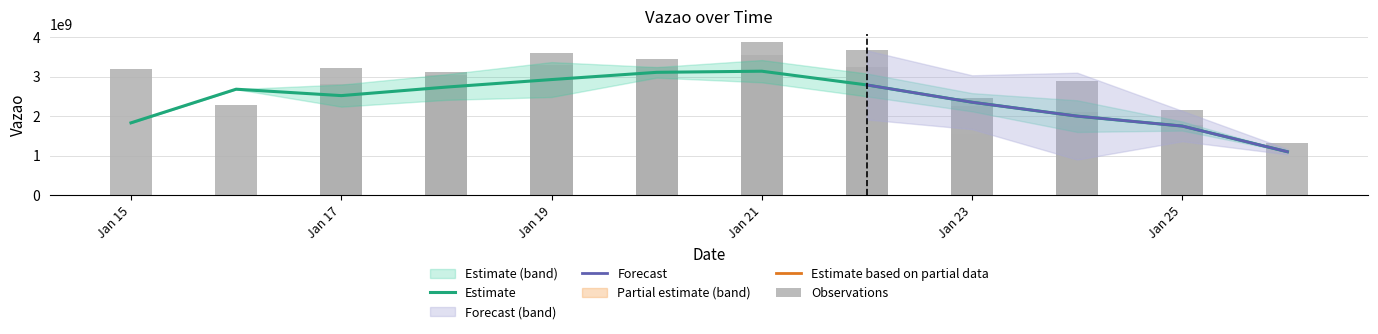

The value of Estimate at Jan 15 is 1218520732.4. True or false?

False